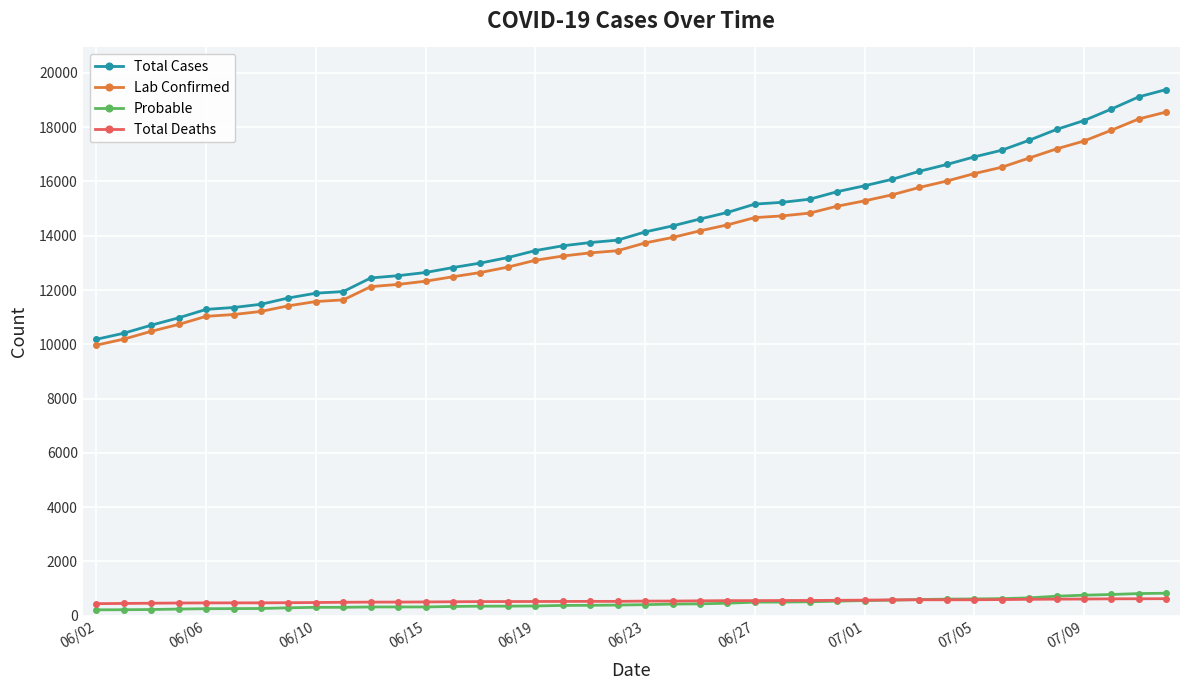

What is the maximum value for Probable?

827